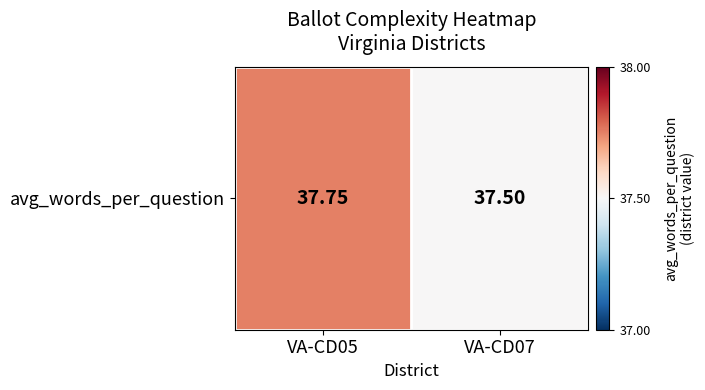

How many values are between 37 and 38?

2